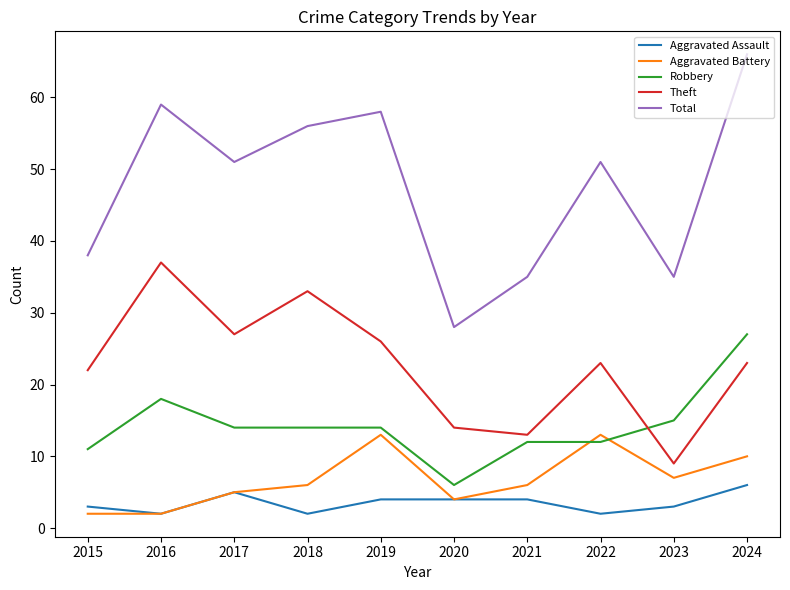

Which series has the widest spread of values?

Total